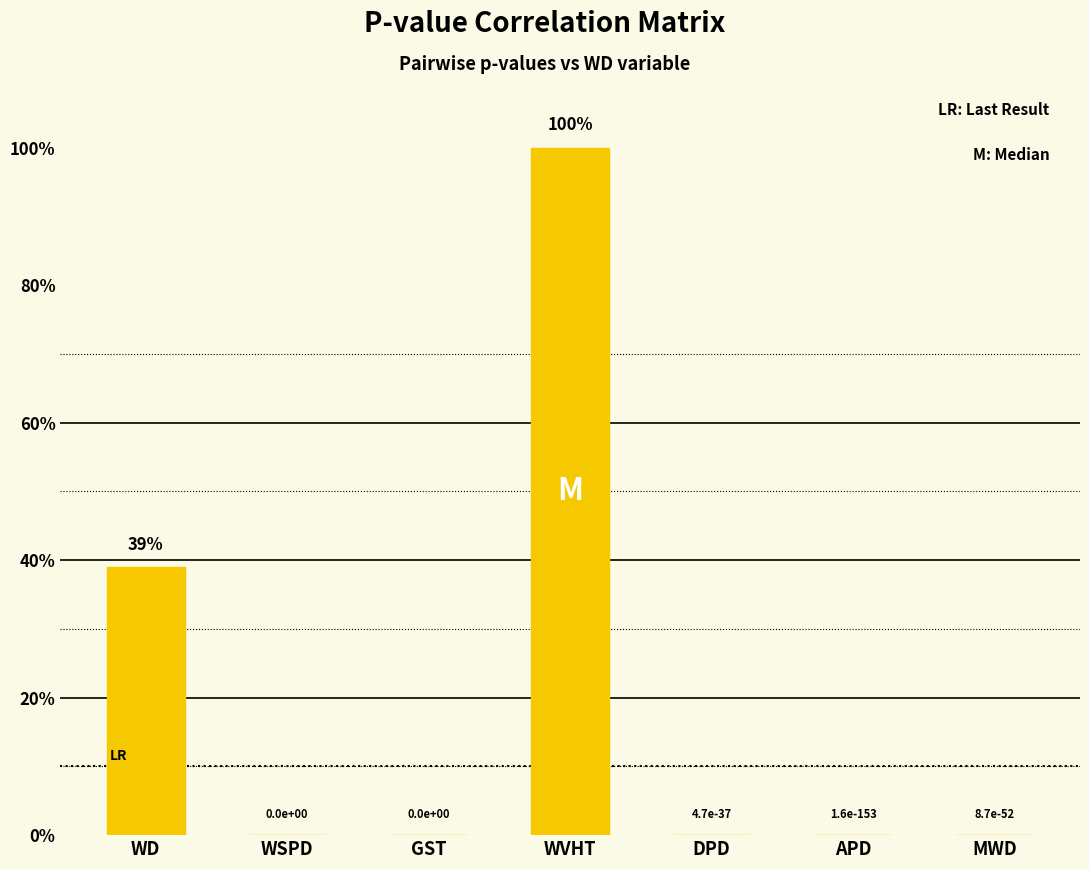

Reading left to right, extract all data points from this chart.

WD=0.4	WSPD=0.0	GST=0.0	WVHT=1.0	DPD=0.0	APD=0.0	MWD=0.0